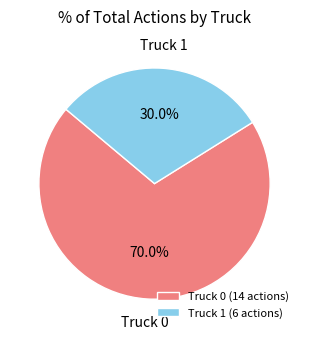

To the nearest percent, what is the combined percentage of Truck 0 and Truck 1?

100%